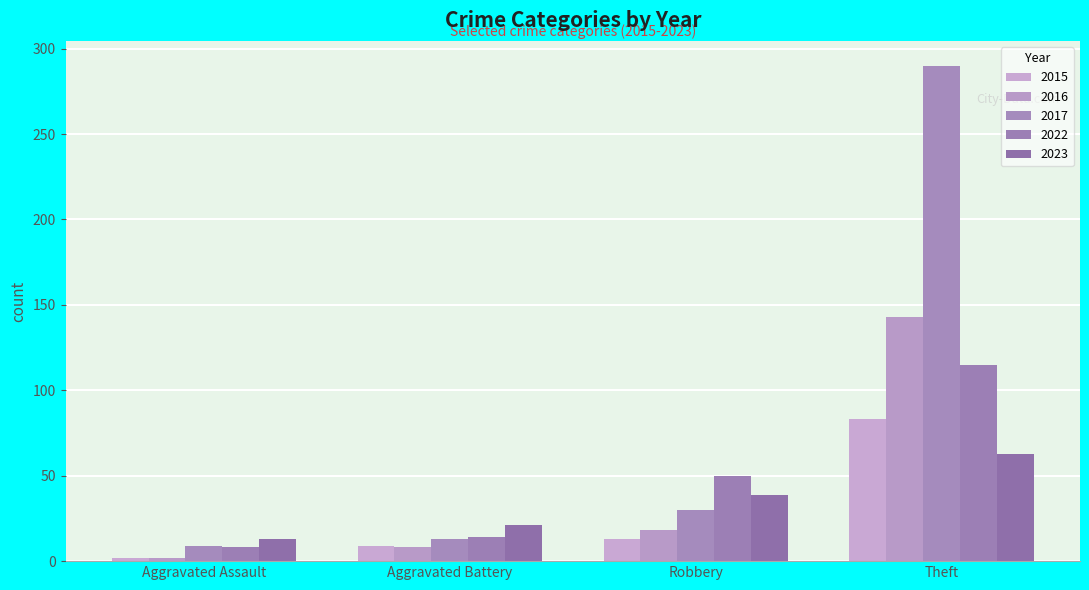

Which series has the widest spread of values?

2017